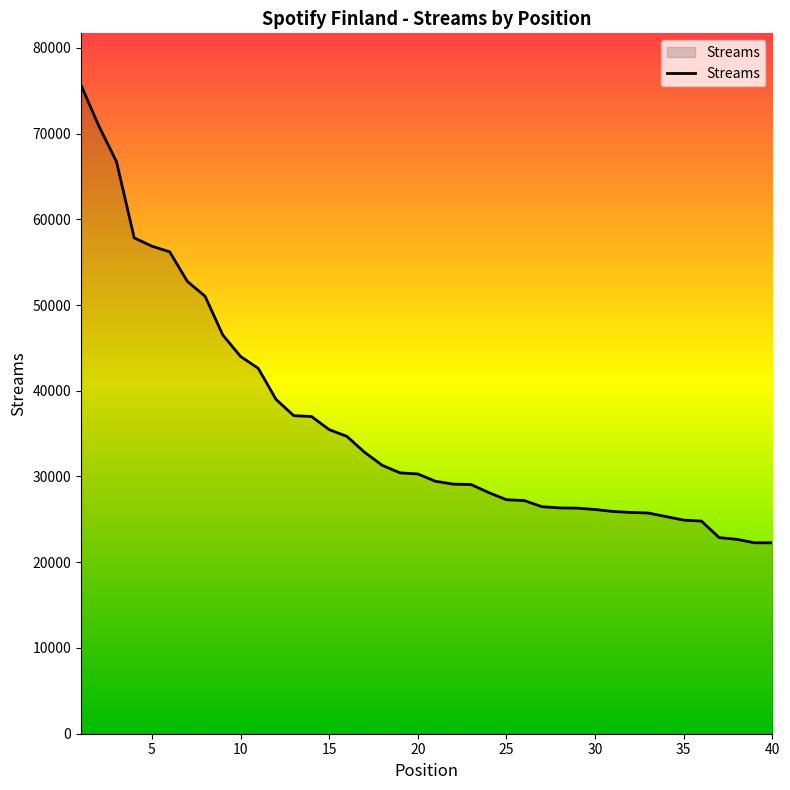

What is the maximum value shown in the chart?

75633